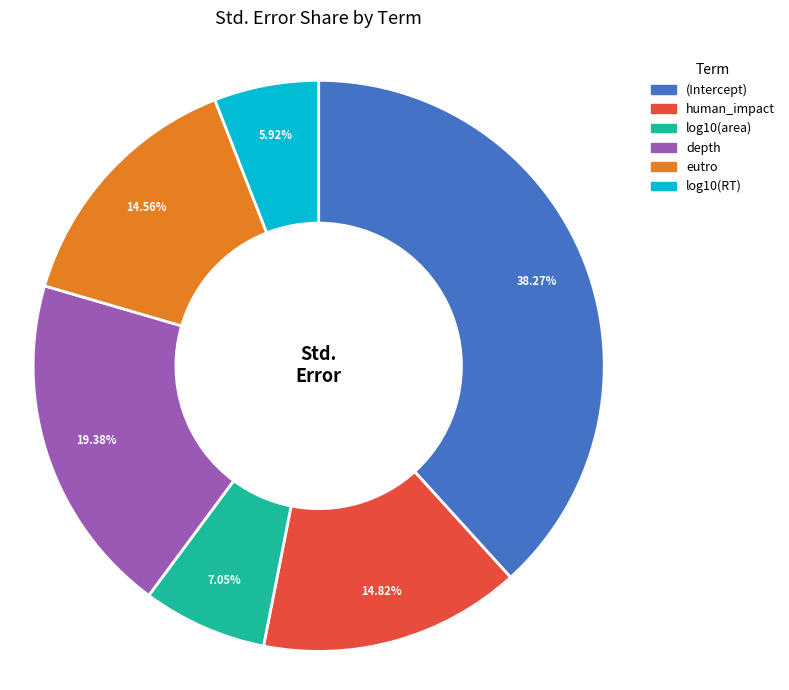

To the nearest percent, what is the average slice percentage?

17%